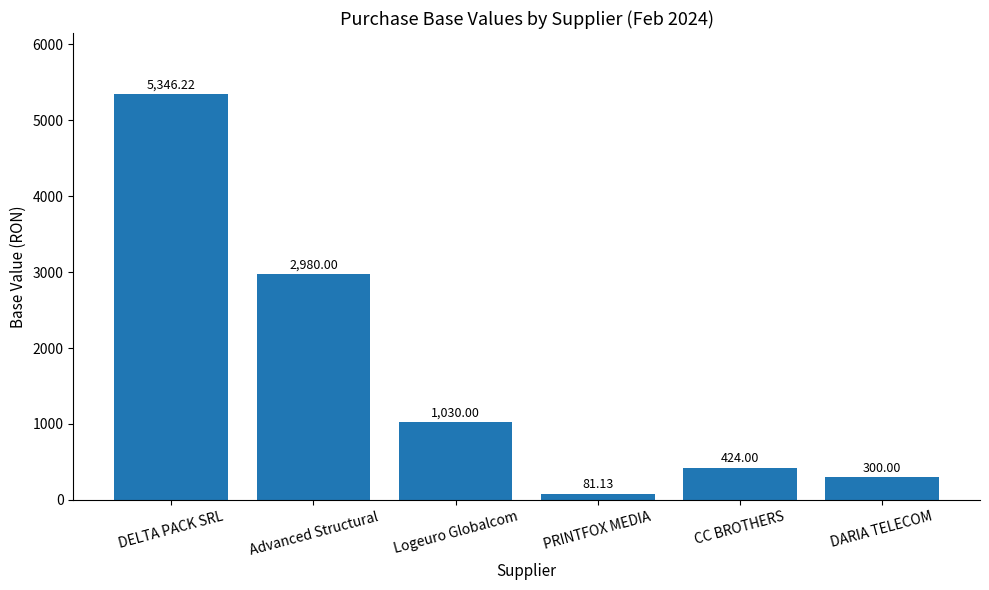

Where is the data nearest to the value 2713?

Advanced Structural